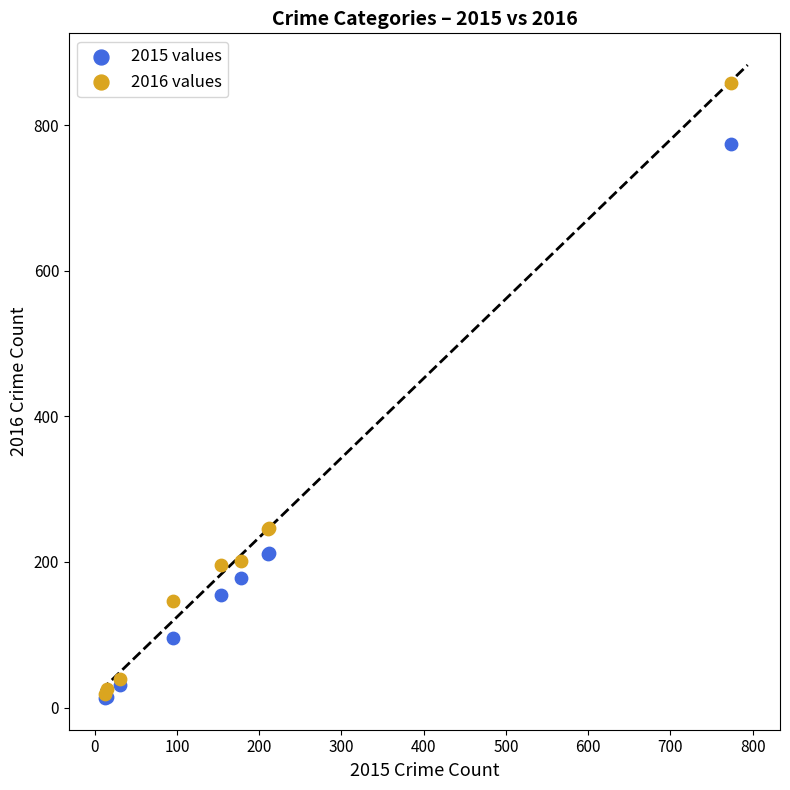

What are all the series names shown in the legend?

2015 values, 2016 values